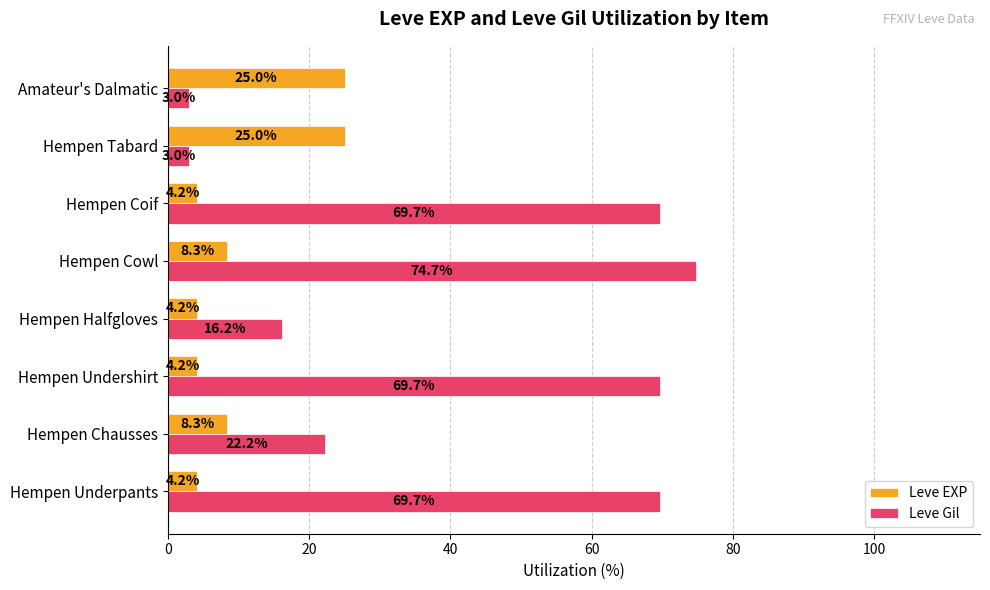

What is the difference between the second highest and second lowest values in the Leve EXP series?

20.8